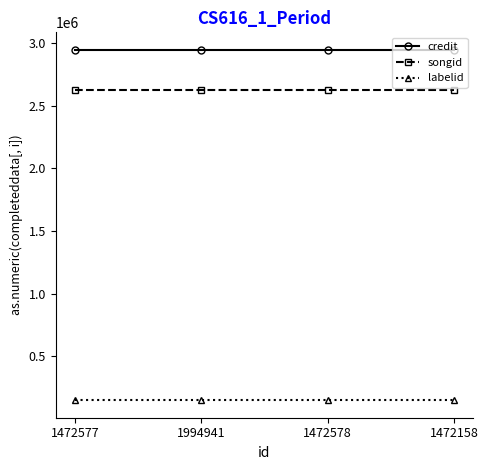

What is the sum of the songid values at 1472577 and 1994941?

5250014